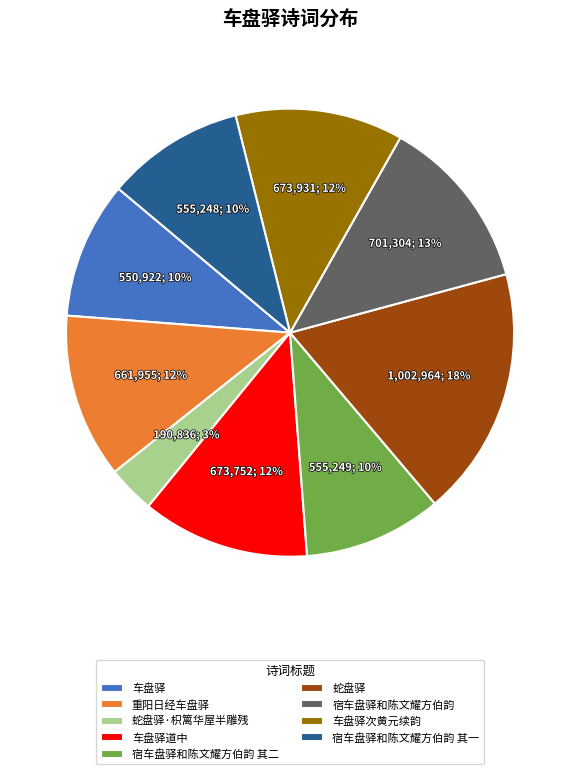

The 车盘驿道中 slice represents 12% of the pie. True or false?

True